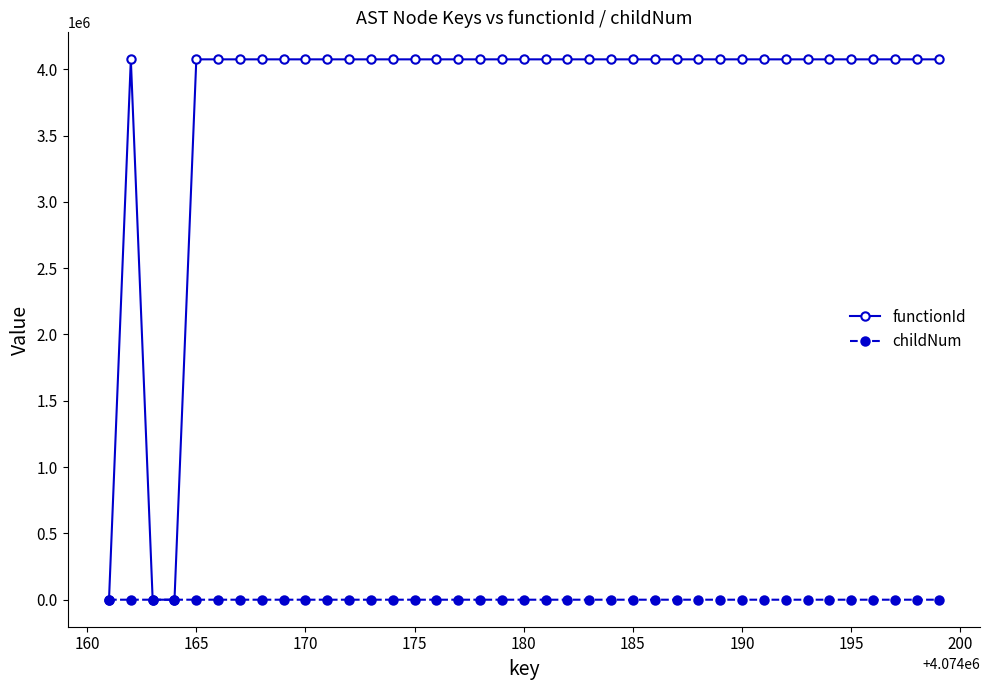

Count the number of categories in the chart.

39